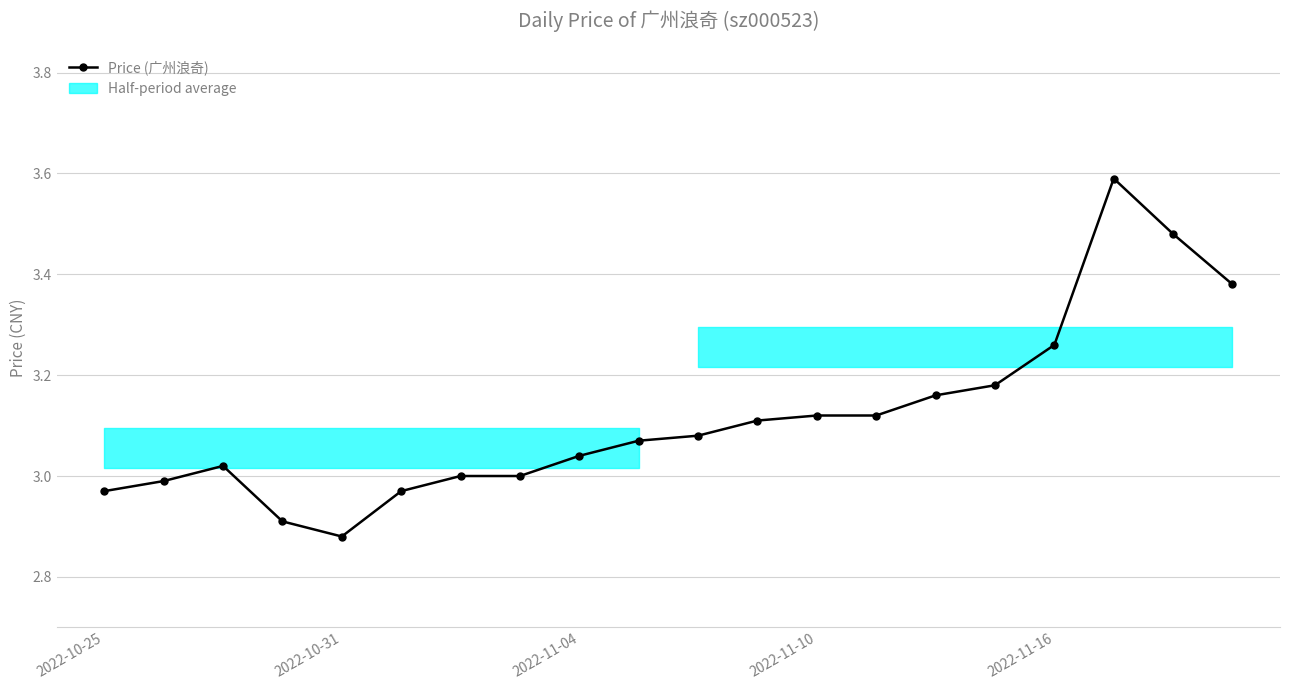

What is the change in value from 9 to 15?

+0.1